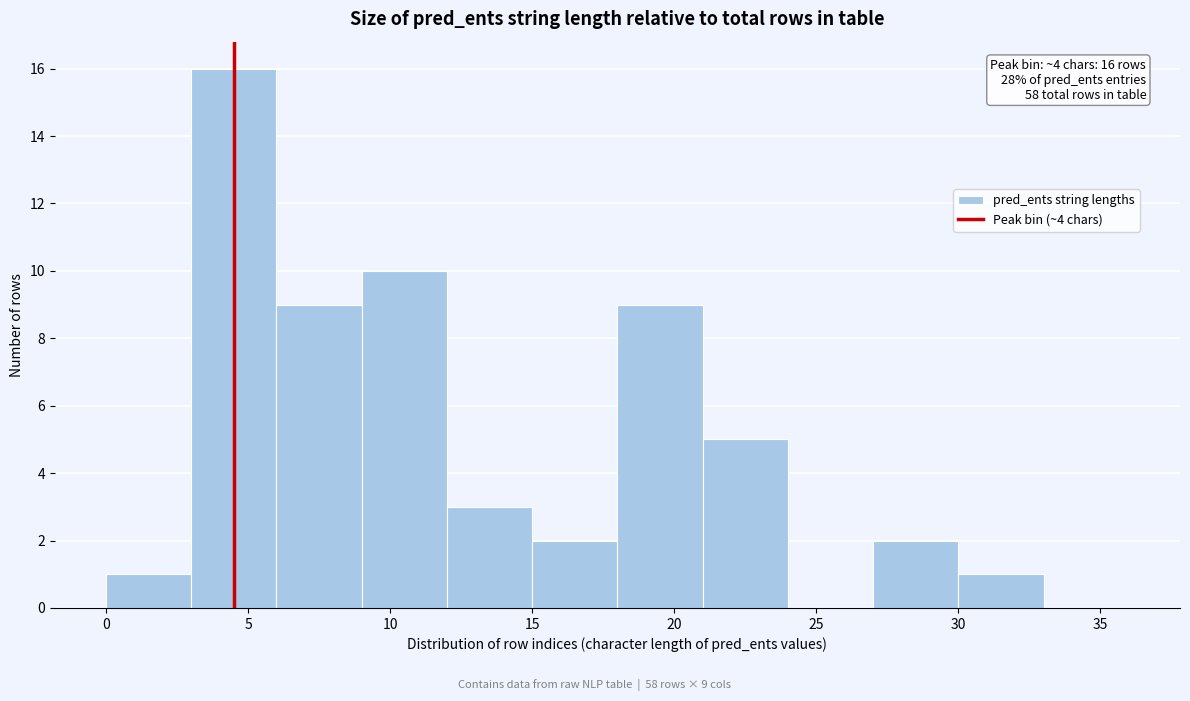

Over which range of the x-axis is the bar tallest?

3 to 6